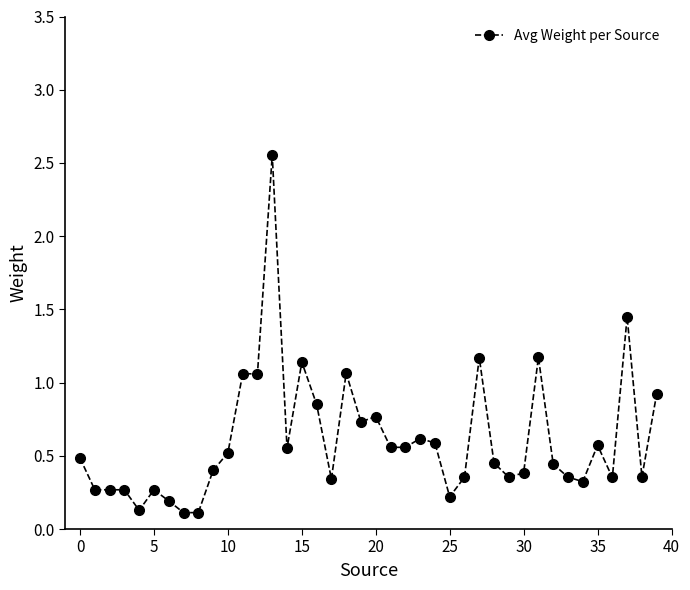

What is the difference between the maximum and minimum values?

2.4